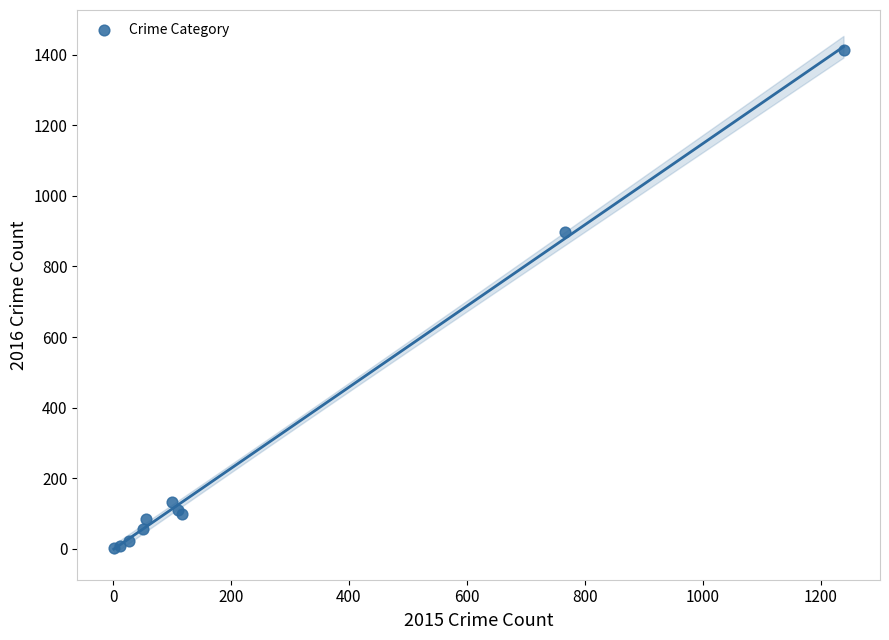

What Y value in the scatter plot is closest to 707?

897